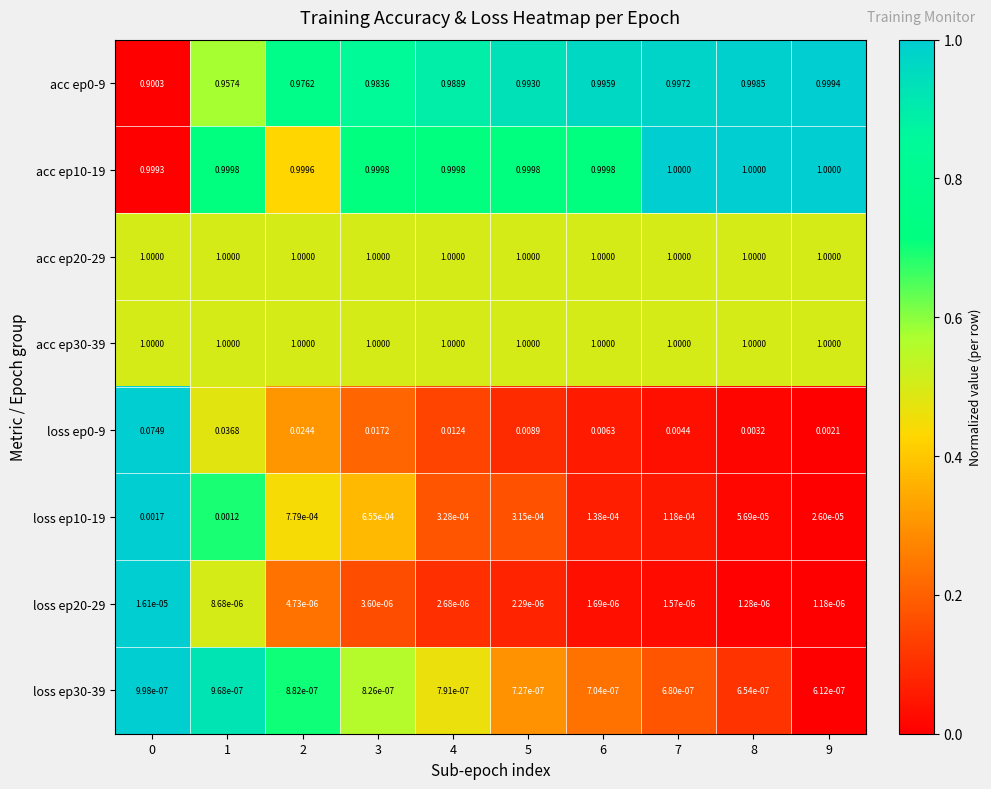

Count the number of categories in the chart.

10